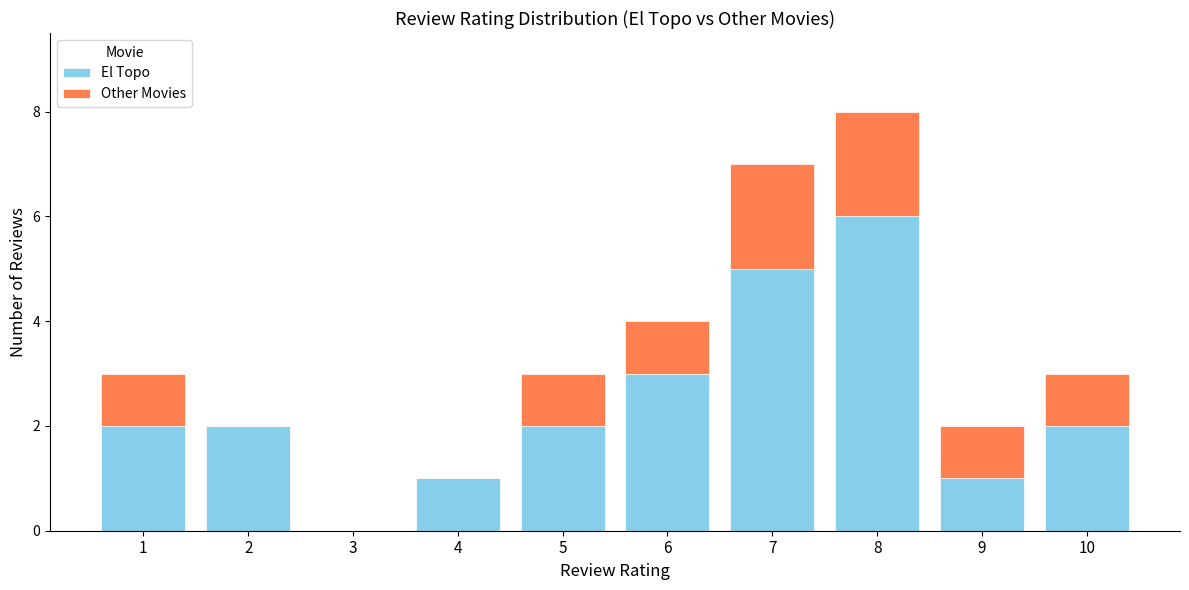

How many positive values does the El Topo series have?

9